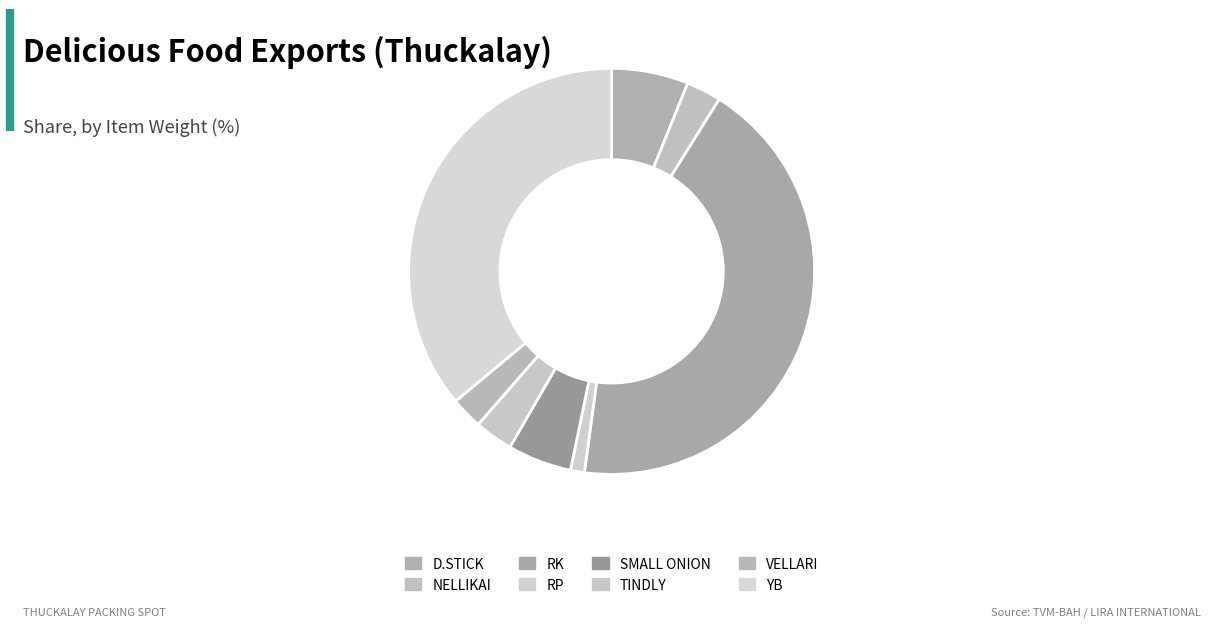

Which category has the biggest portion of the pie?

RK